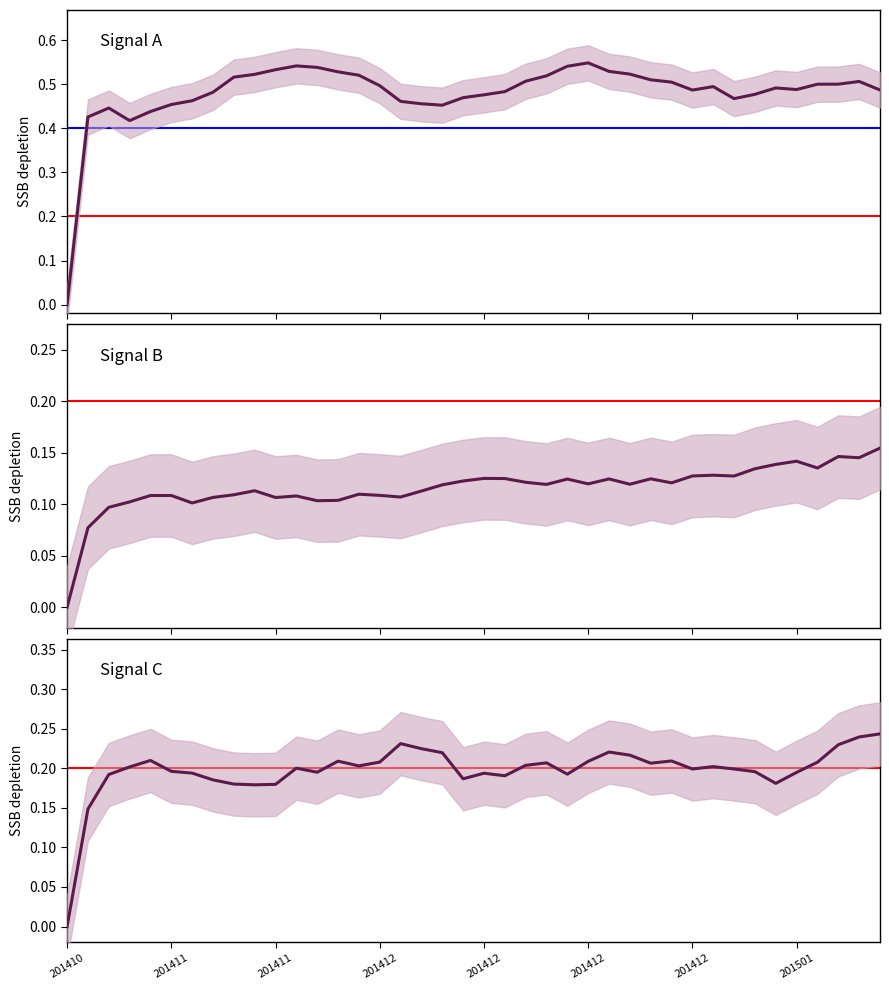

What is the maximum value shown in the chart?

0.5